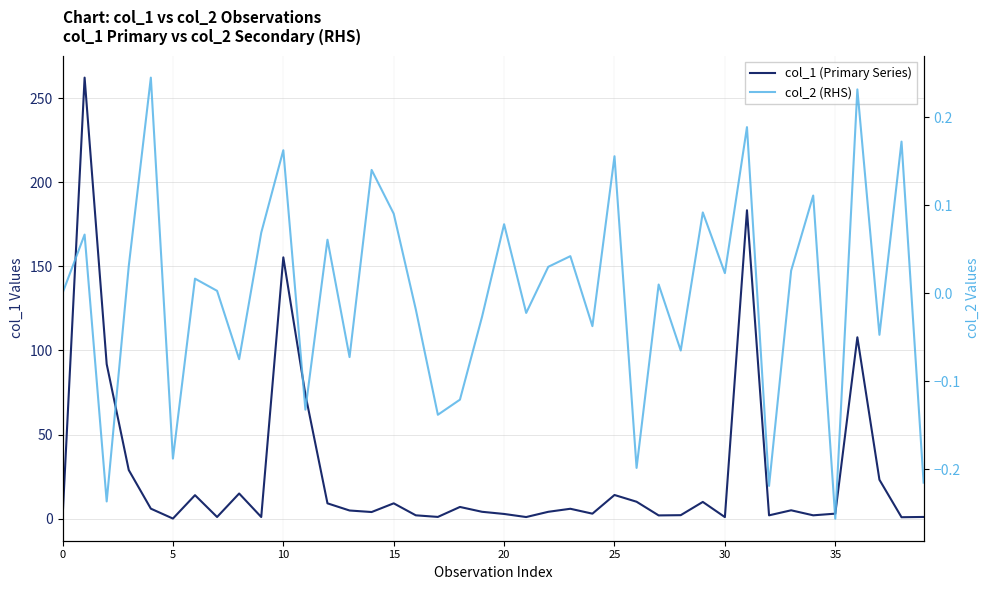

Reading left to right, list all the values displayed in this chart.

col_1 (Primary Series): 0.0	262.2	91.9	28.9	5.9	0.1	14.0	1.0	15.0	1.0	155.3	73.8	9.1	4.9	3.9	9.1	2.0	1.0	7.0	4.1	2.8	1.0	4.1	5.9	3.0	14.1	10.1	1.9	2.1	10.0	0.9	183.3	2.0	5.0	2.0	3.0	107.8	23.1	0.9	1.0
col_2 (RHS): 0.0	0.1	-0.2	0.0	0.2	-0.2	0.0	0.0	-0.1	0.1	0.2	-0.1	0.1	-0.1	0.1	0.1	-0.0	-0.1	-0.1	-0.0	0.1	-0.0	0.0	0.0	-0.0	0.2	-0.2	0.0	-0.1	0.1	0.0	0.2	-0.2	0.0	0.1	-0.3	0.2	-0.0	0.2	-0.2